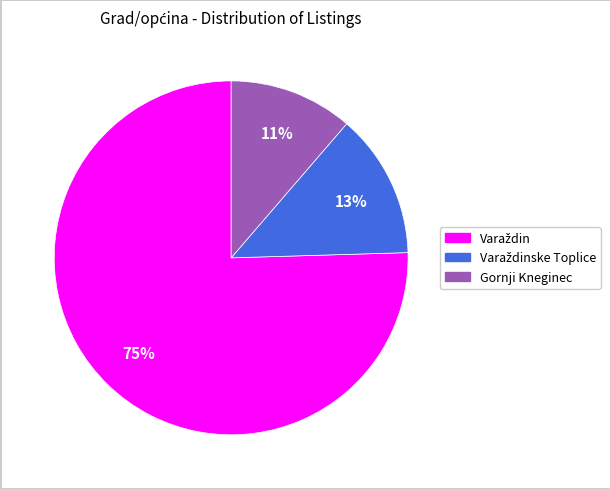

Does any single category account for the majority?

Yes